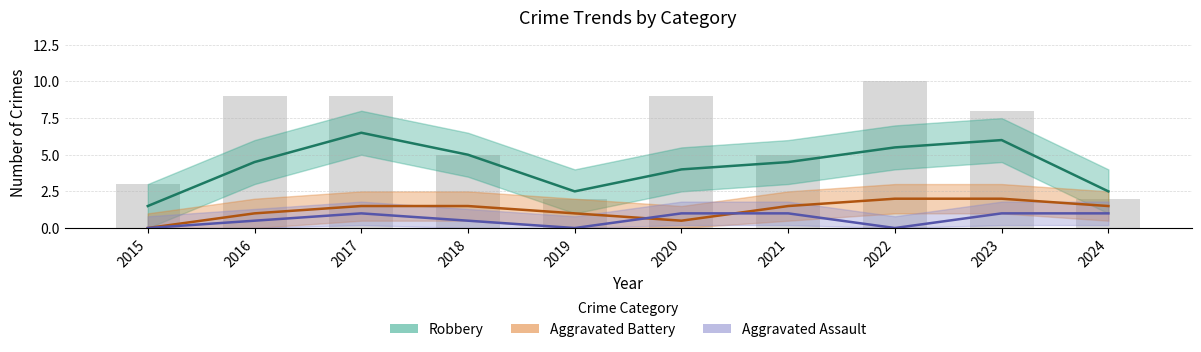

Does the chart contain any negative values?

No